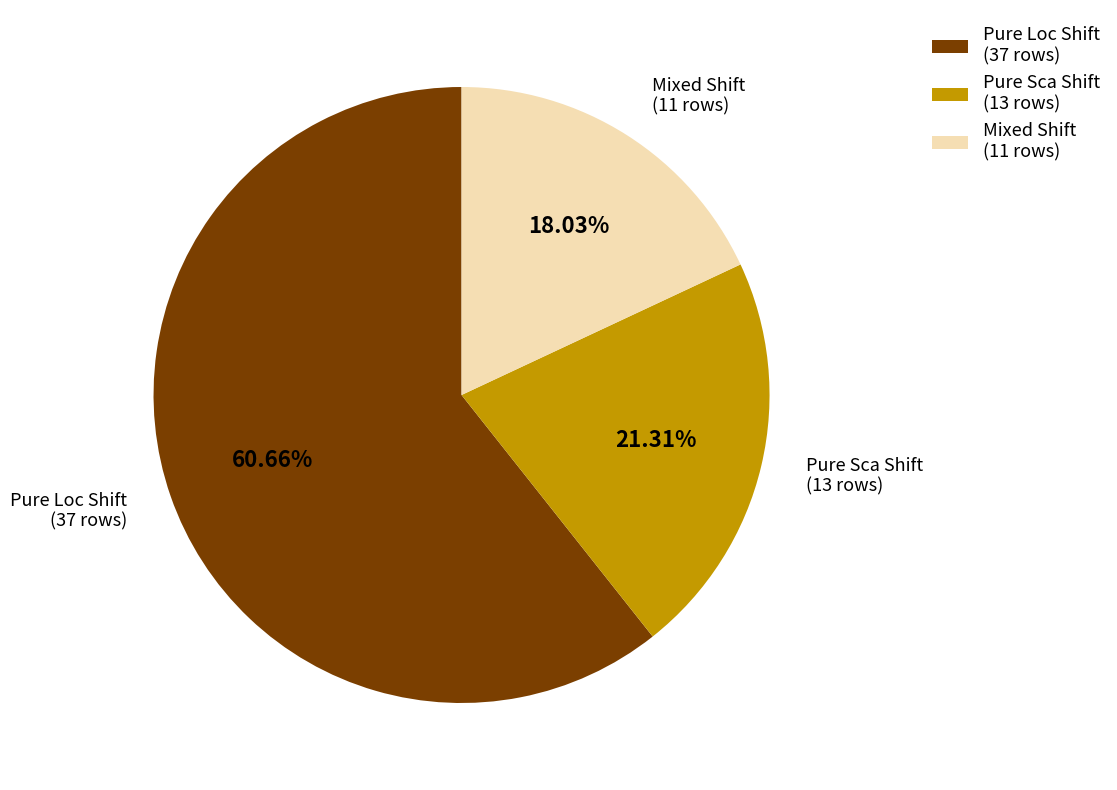

True or false: Mixed Shift accounts for 8% of the total.

False